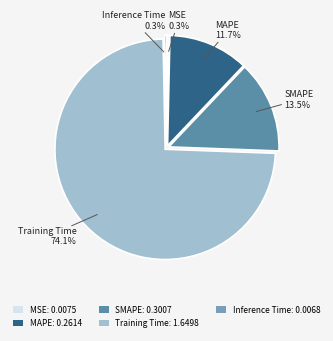

To the nearest percent, what is the difference between the SMAPE and MAPE slice percentages?

2%